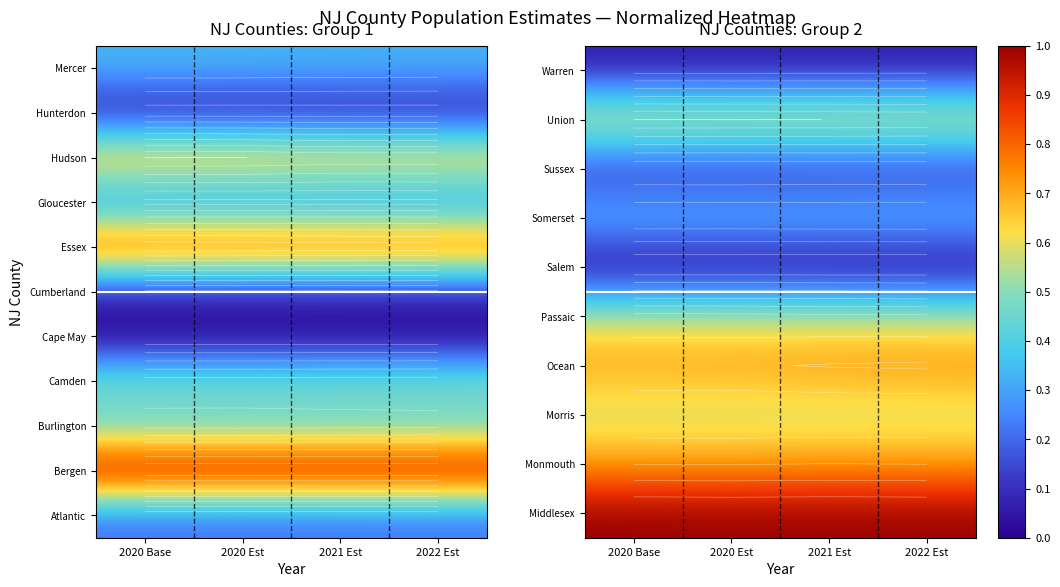

Is it true that Monmouth equals 0.2 at 2022 Est?

False